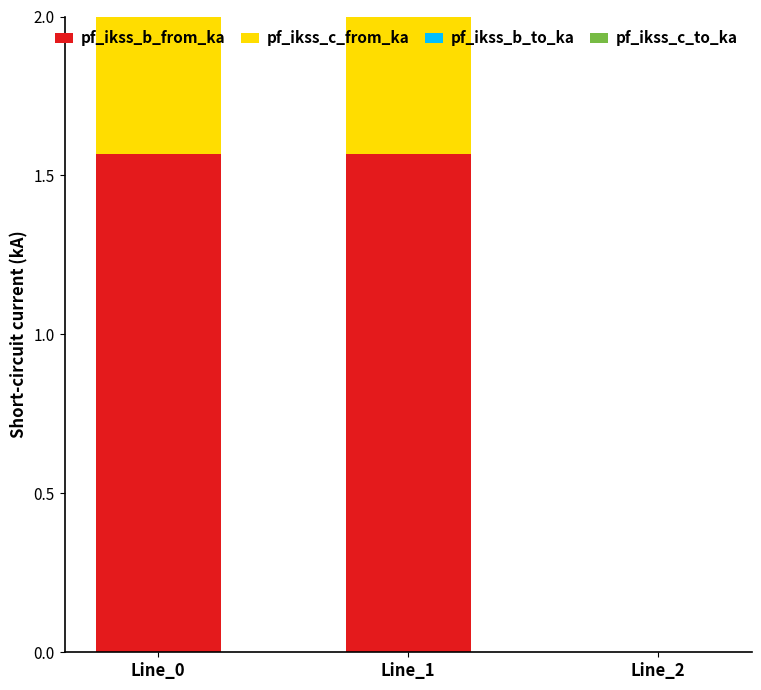

Reading right to left, transcribe all the data shown in this chart.

pf_ikss_b_from_ka: Line_2=0.0	Line_1=1.6	Line_0=1.6
pf_ikss_c_from_ka: Line_2=0.0	Line_1=1.6	Line_0=1.6
pf_ikss_b_to_ka: Line_2=0.0	Line_1=1.6	Line_0=1.6
pf_ikss_c_to_ka: Line_2=0.0	Line_1=1.6	Line_0=1.6